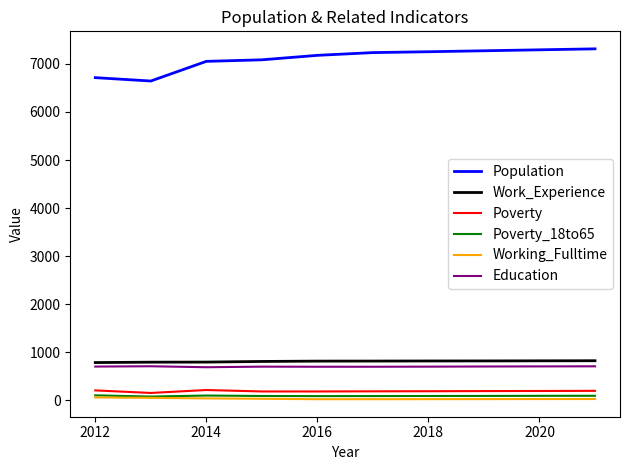

True or false: Work_Experience and Poverty_18to65 intersect in this chart.

False